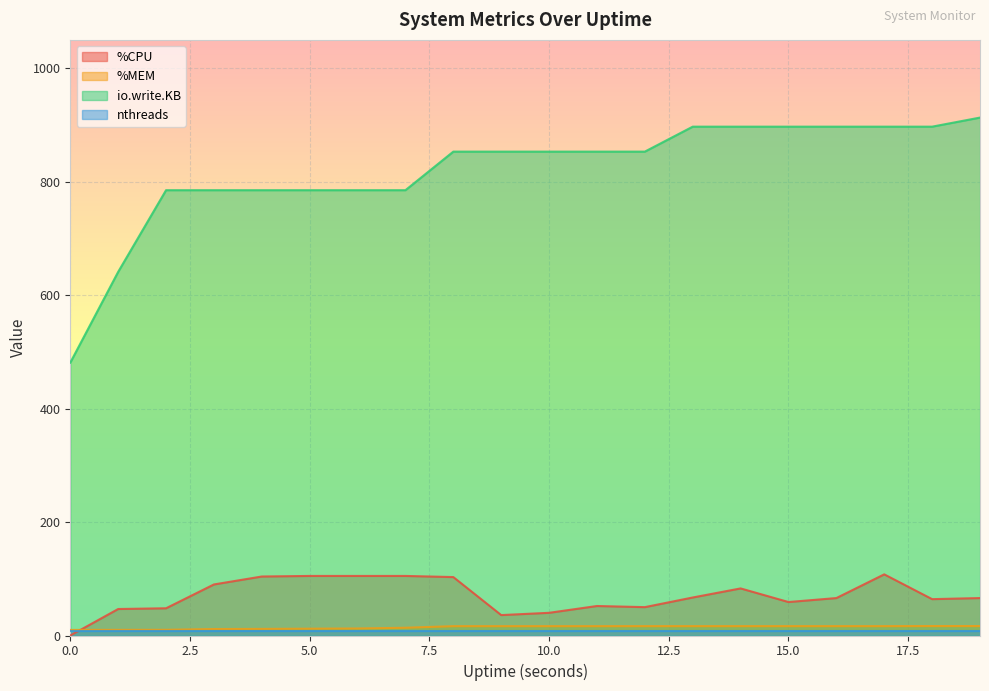

Which series has the largest range (max minus min)?

io.write.KB